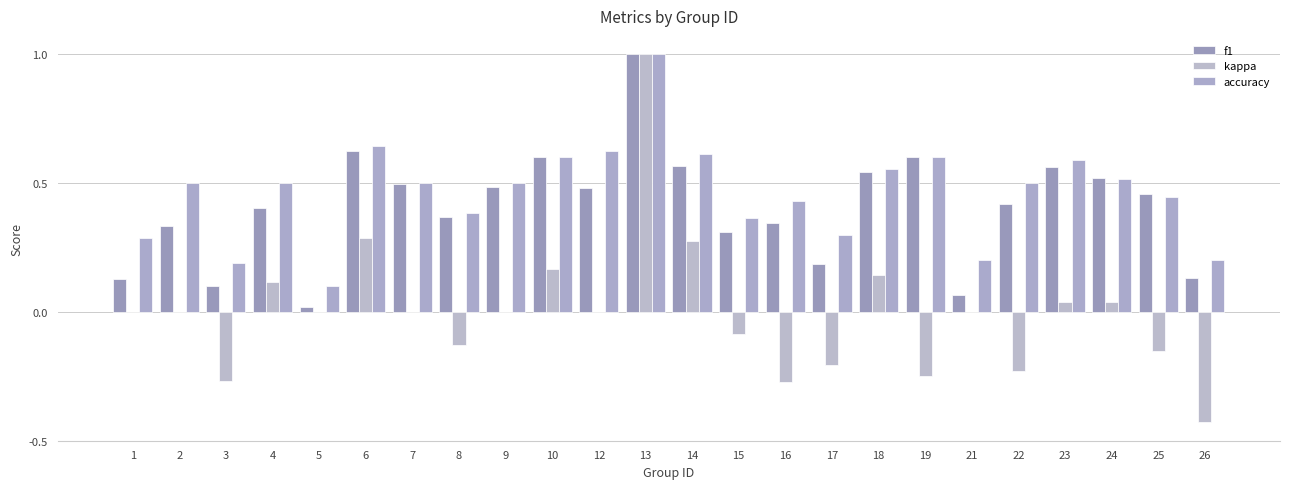

Is it true that f1 equals 1.0 at 19?

False